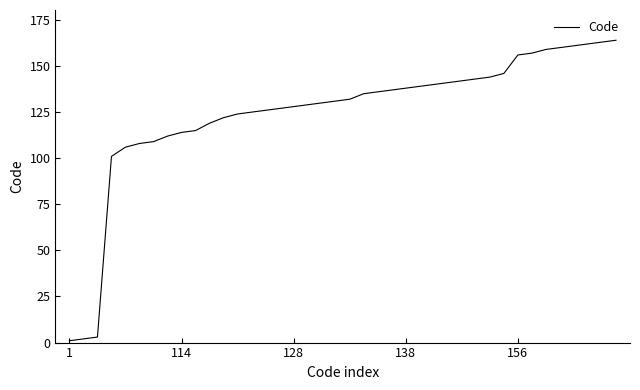

What is the greatest value displayed?

164